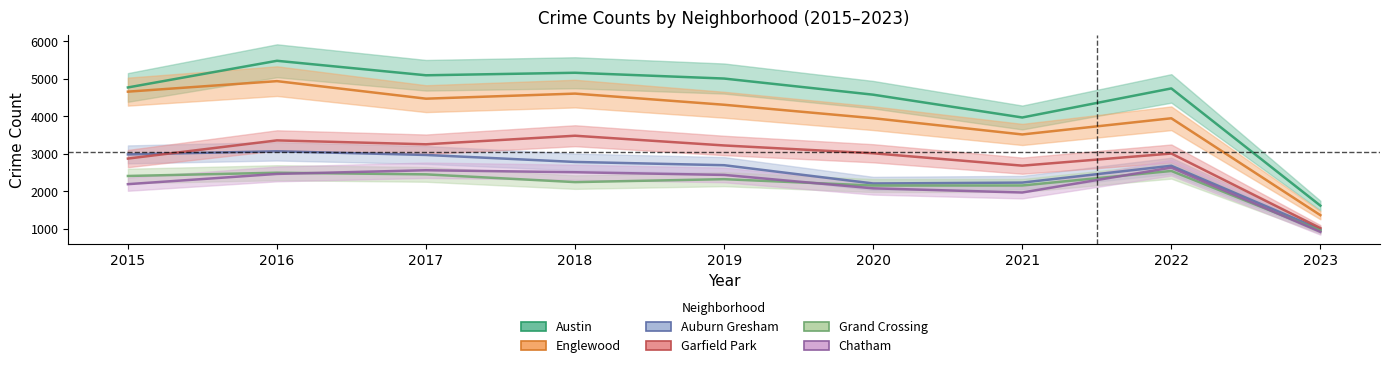

At which label does Englewood first exceed 4310?

2015